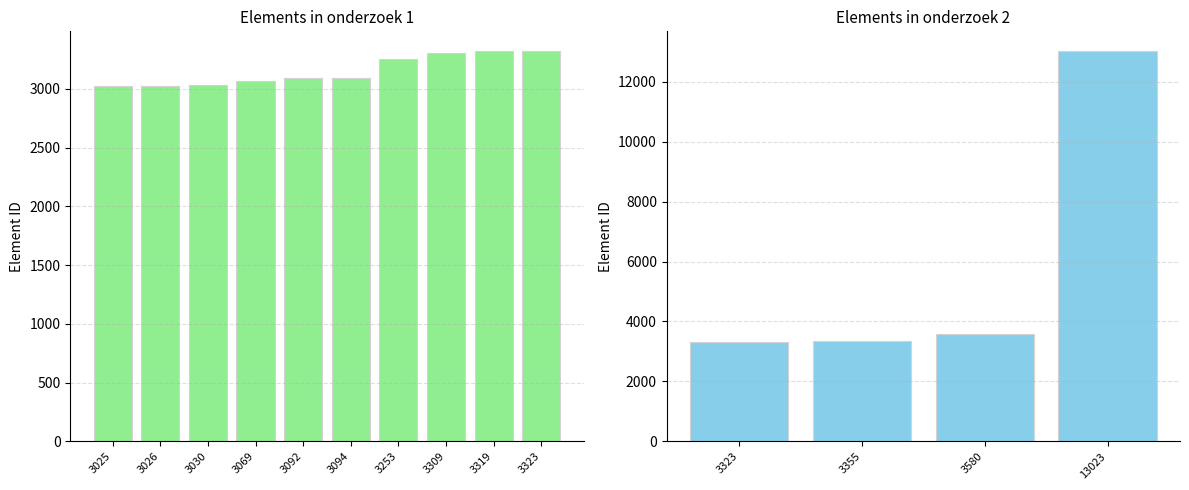

What is the change in value from 3026 to 3069?

+43